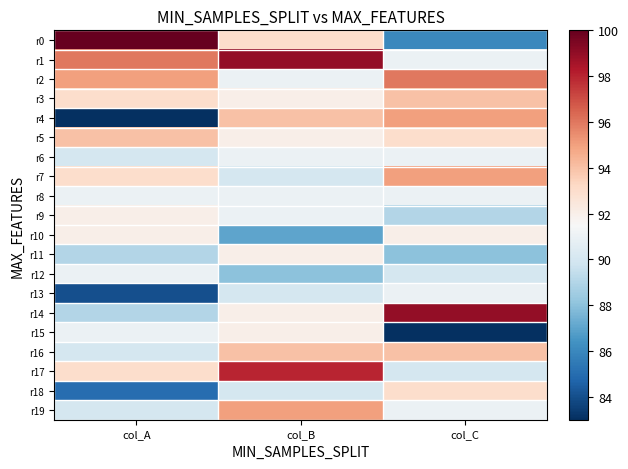

Which series changed the most between col_A and col_B?

r4